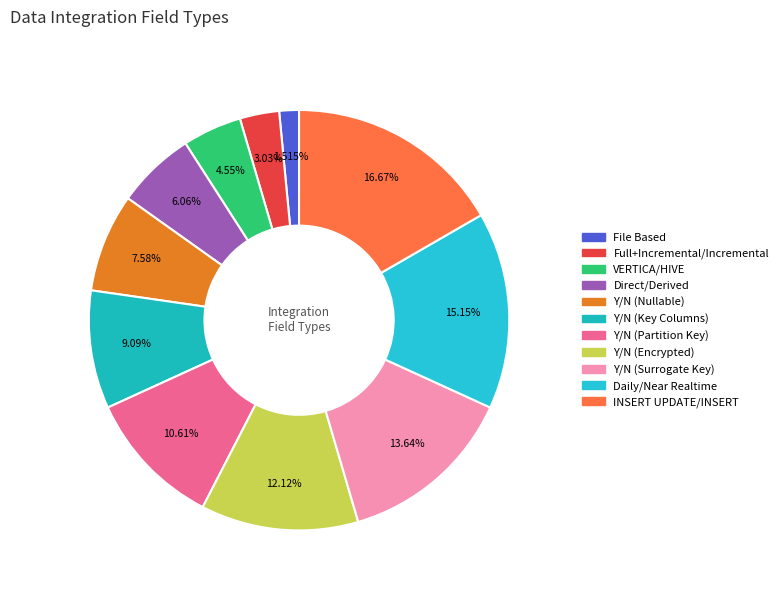

Count the number of slices in the pie.

11